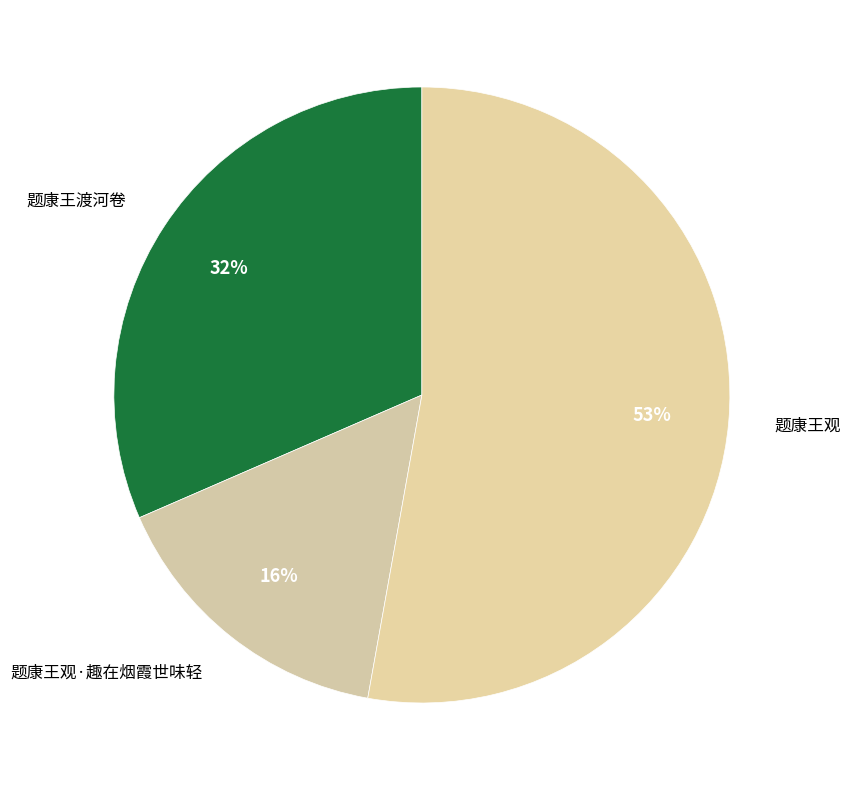

Which has a higher value, 题康王观 or 题康王观·趣在烟霞世味轻?

题康王观